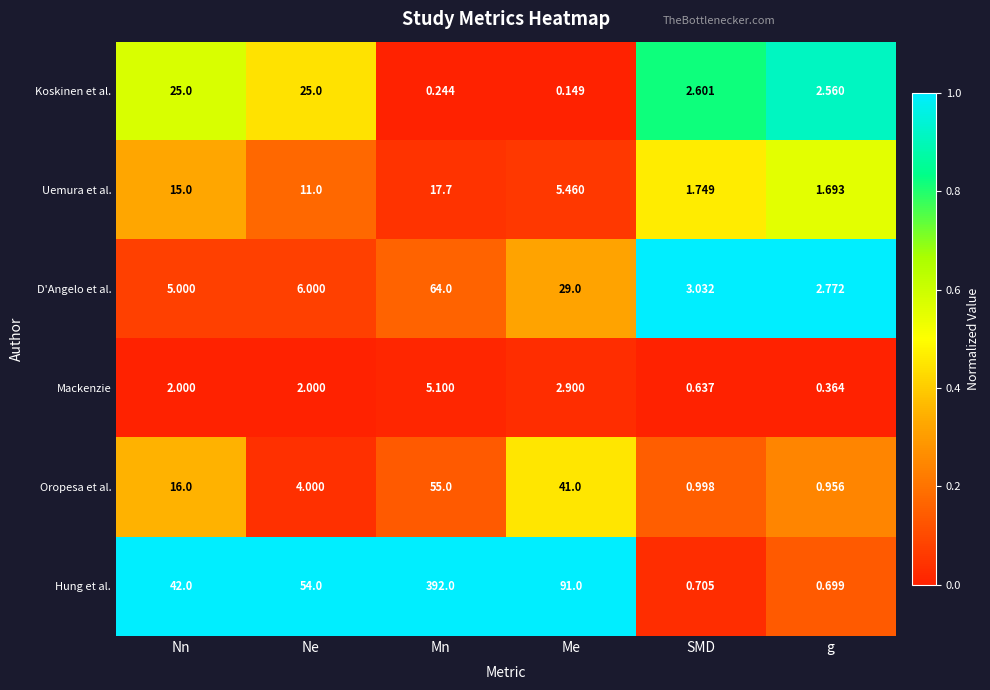

Is the value of Mackenzie at SMD greater than the value of Hung et al. at Mn?

No